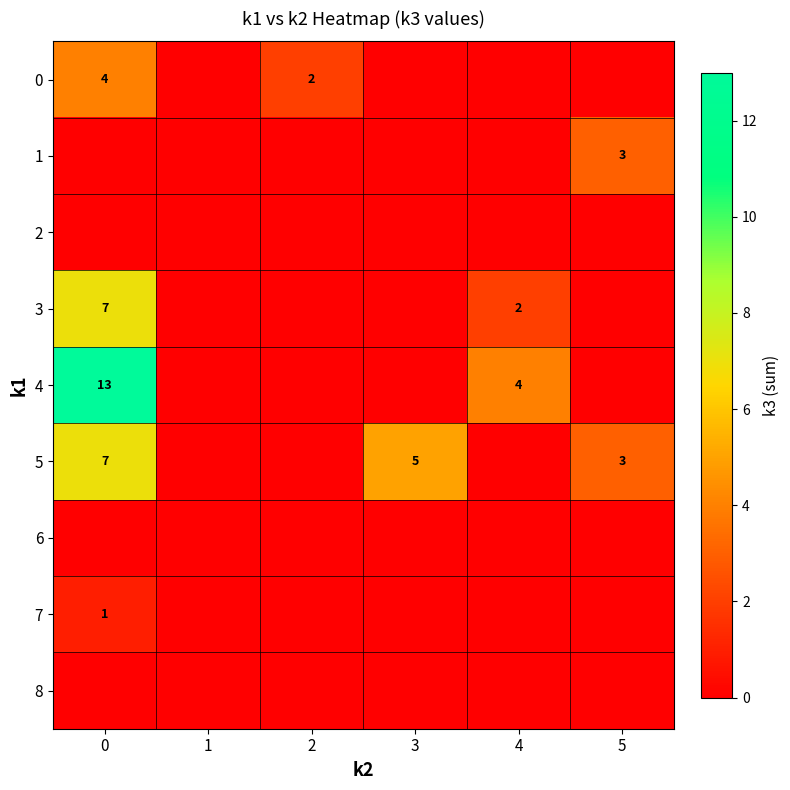

Is it true that 4 equals 6 at 4?

False